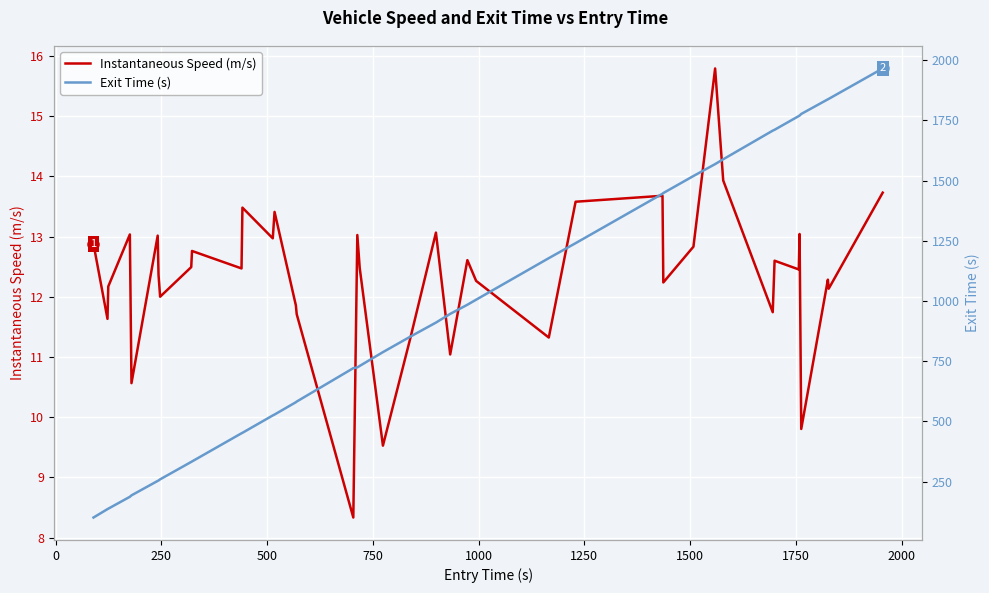

What is the lowest value of the Instantaneous Speed (m/s) series?

8.3